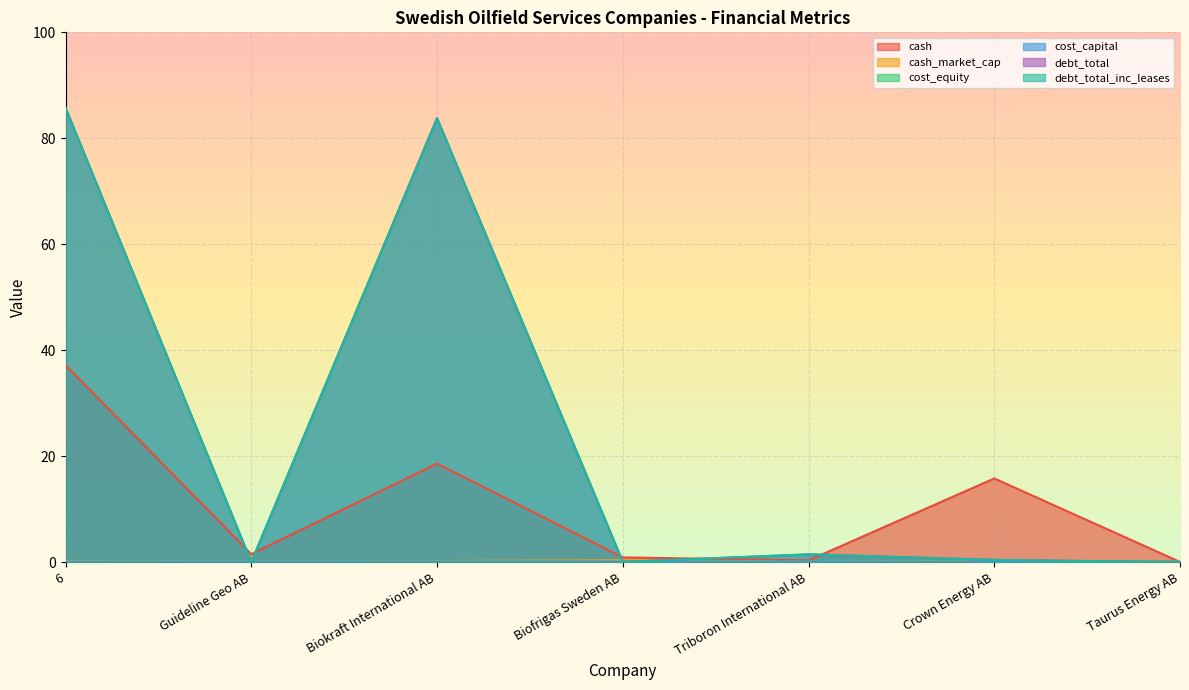

Which series changed the most between 6 and Taurus Energy AB?

debt_total